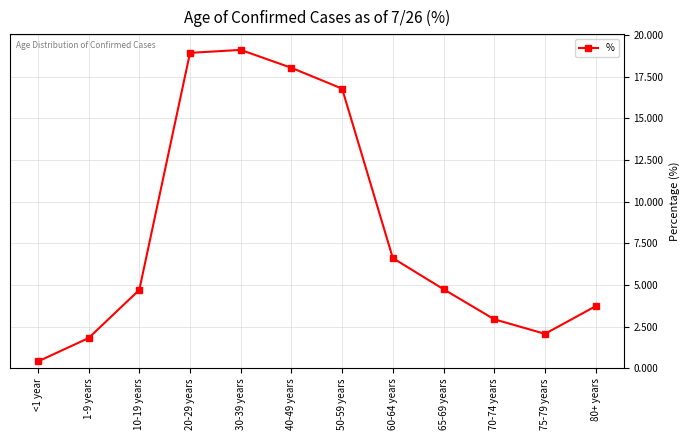

How many lines are shown in the chart?

1